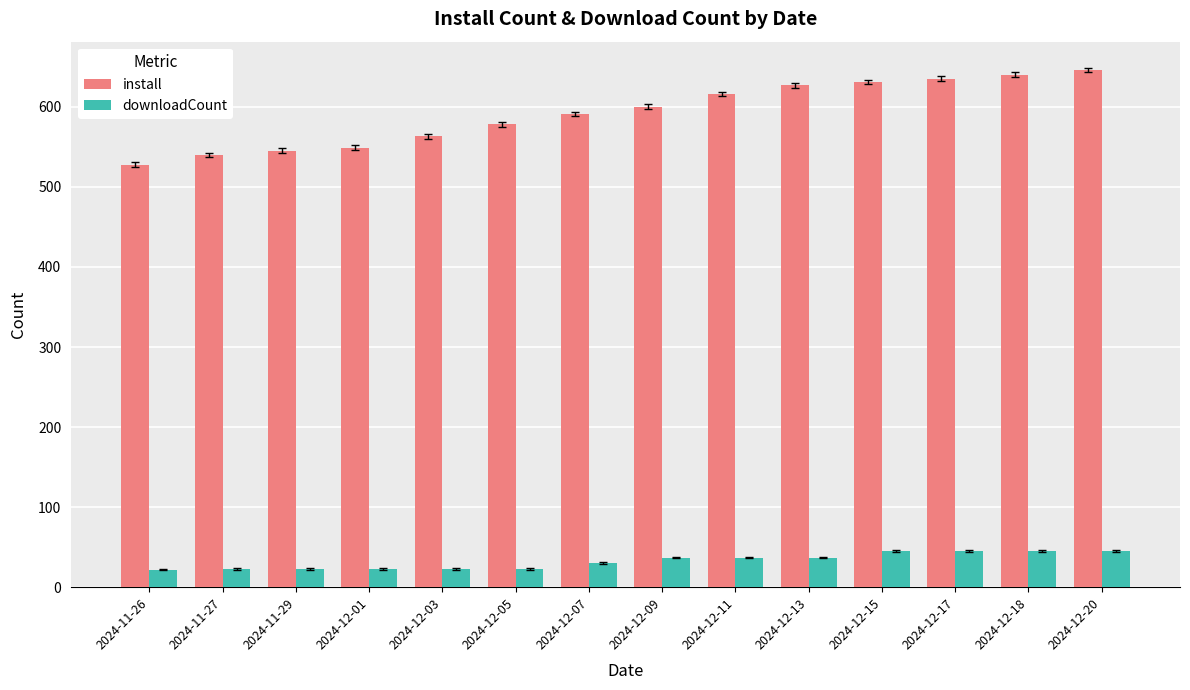

The value of downloadCount at 2024-12-01 is 23. True or false?

True